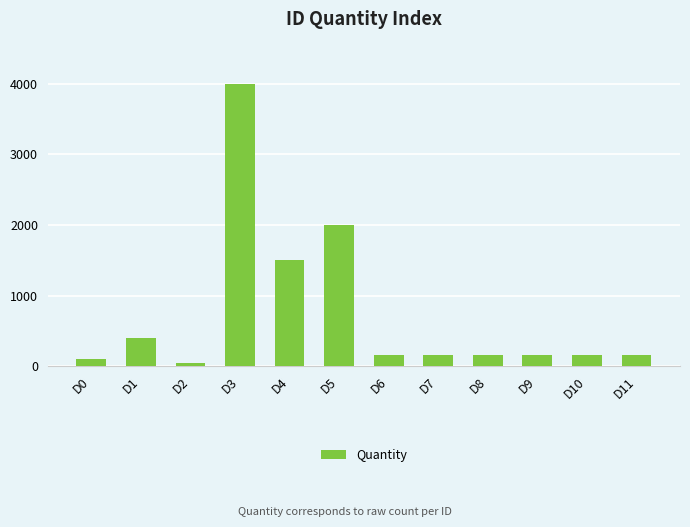

Read the value at D4.

1500